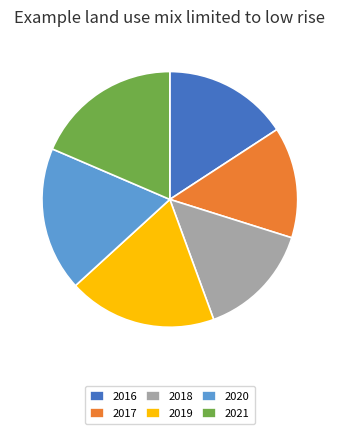

Does 2016 represent more than half of the total?

No